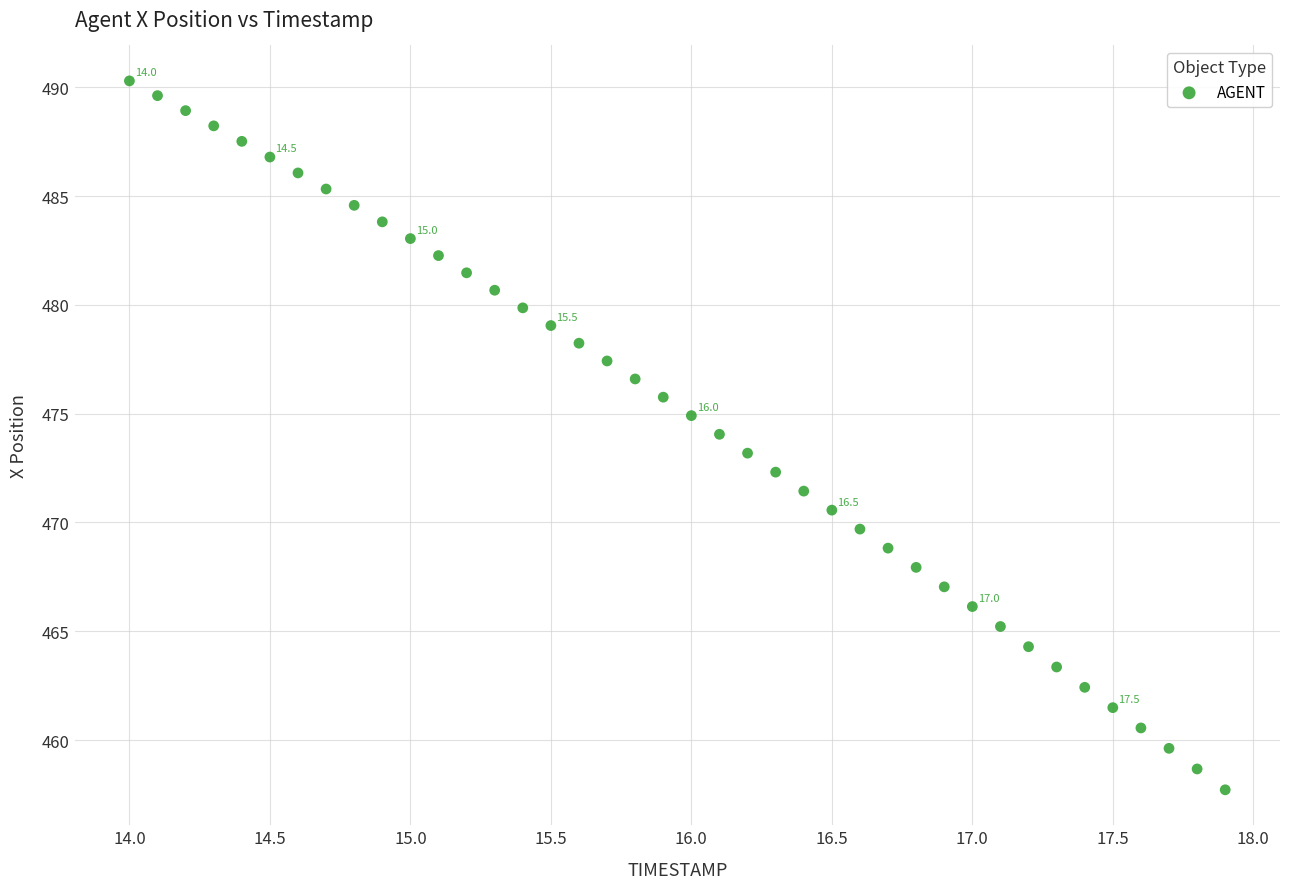

What is the range of Y values (max minus min)?

32.6